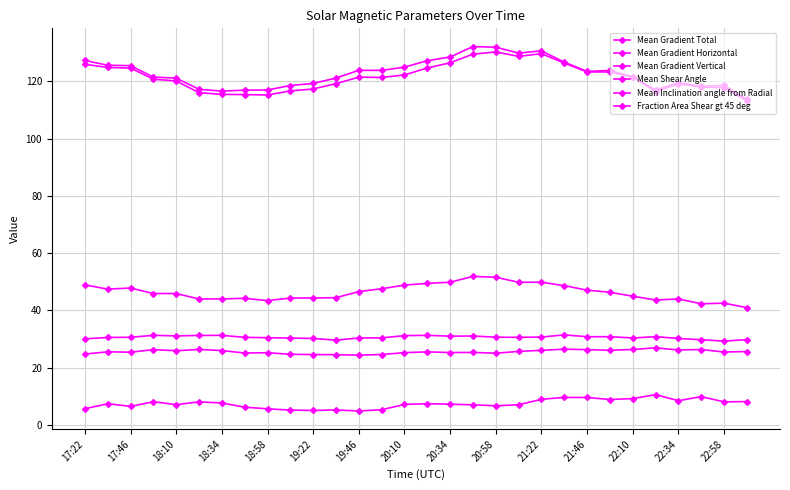

What is the average value of the Fraction Area Shear gt 45 deg series?

7.4